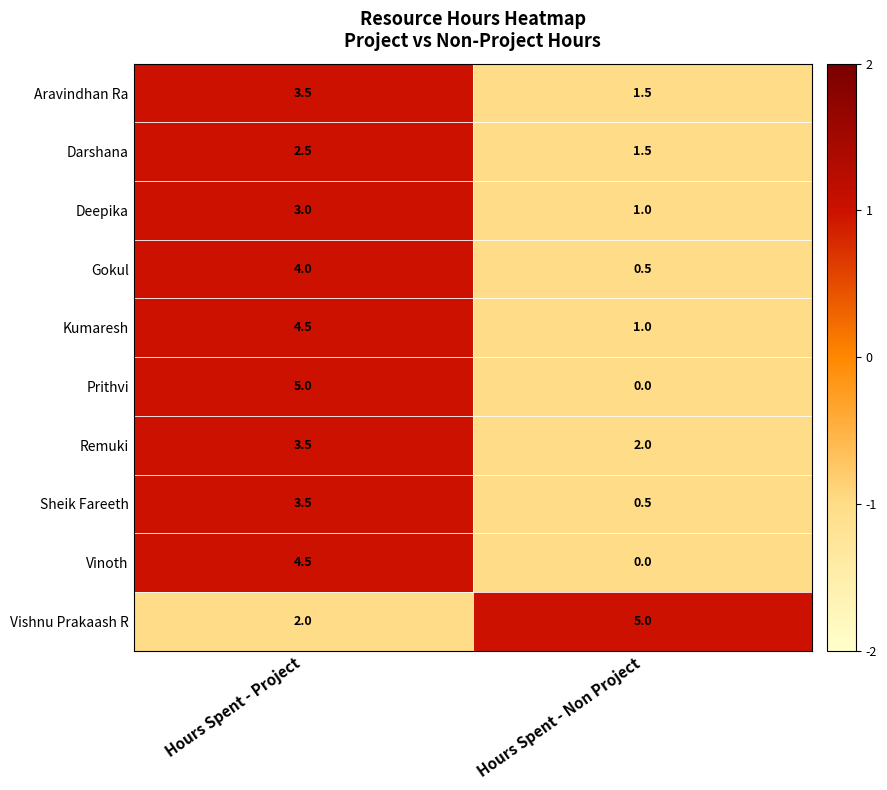

What is the maximum value shown in the chart?

5.0